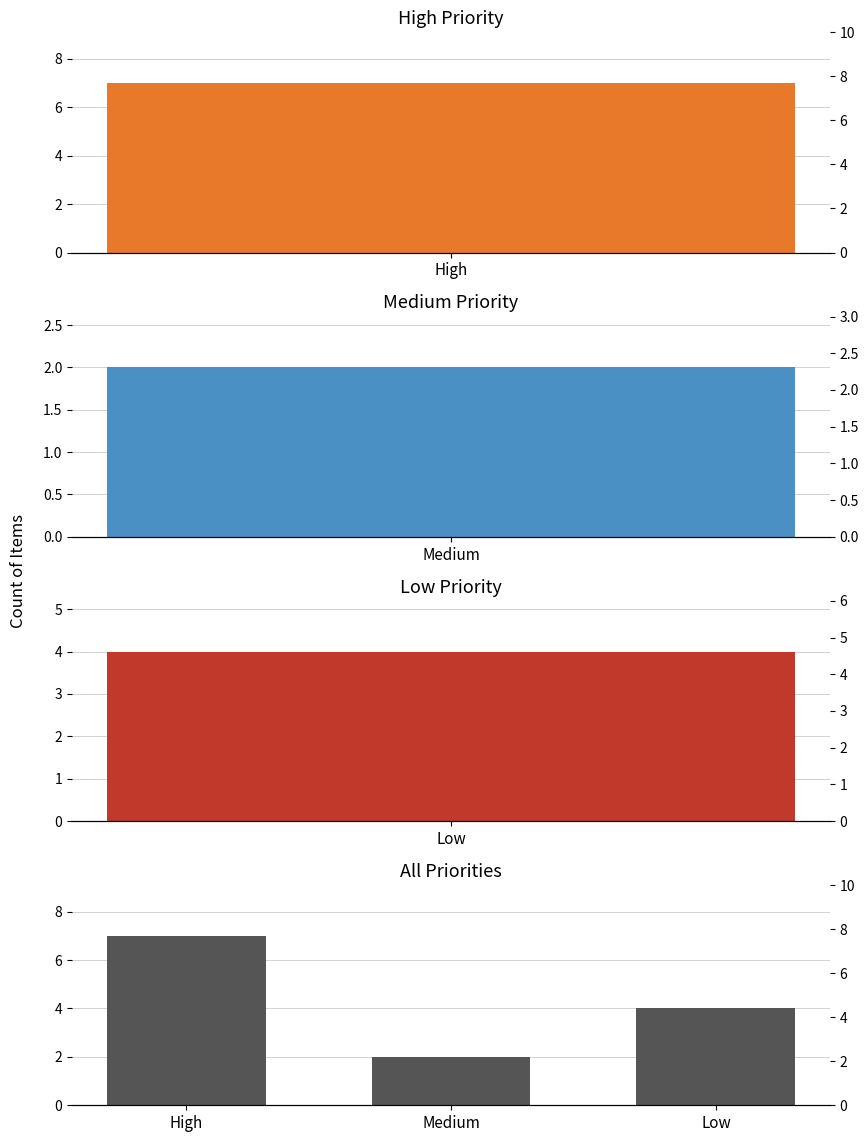

What is the maximum value shown in the chart?

7